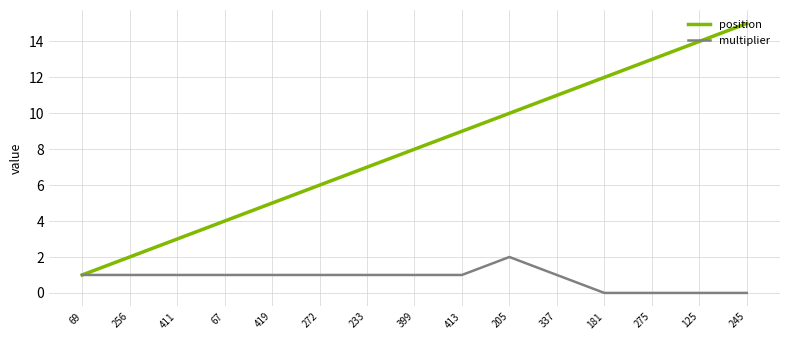

What is the sum of all multiplier values?

12